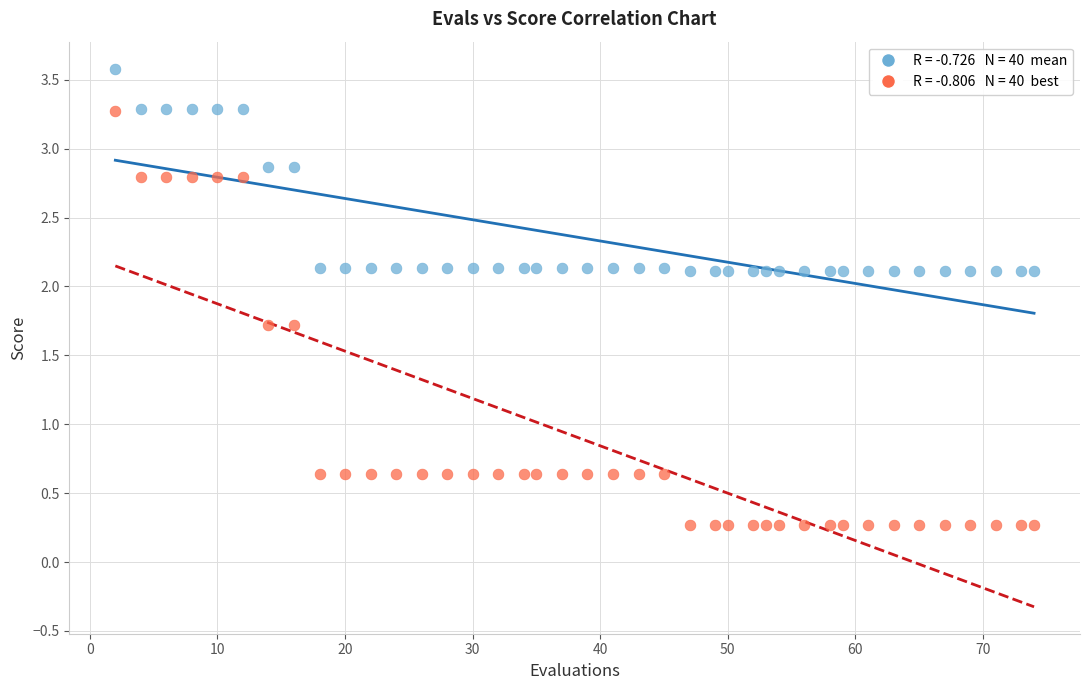

Across all data points, what is the range of X values (max minus min)?

72.0